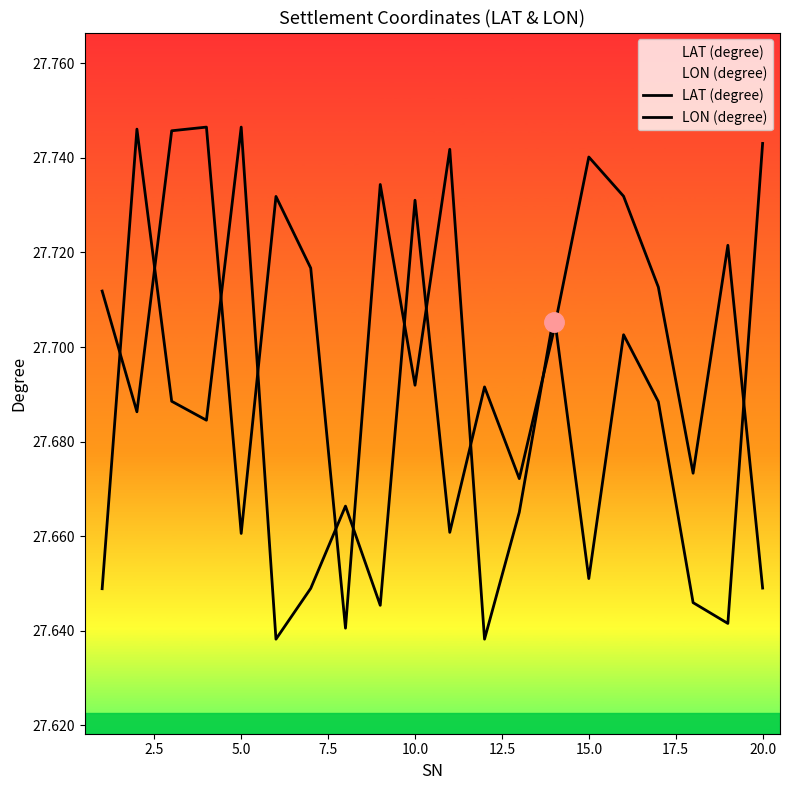

True or false: LON (degree) and LAT (degree) intersect in this chart.

True